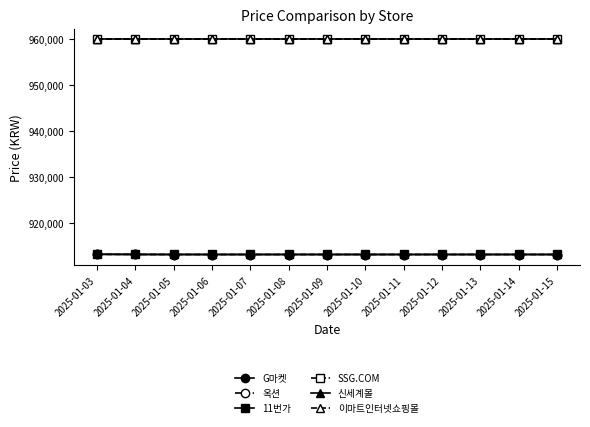

Reading left to right, transcribe all the data shown in this chart.

G마켓: 913130	913110	913090	913090	913090	913090	913090	913090	913090	913090	913090	913090	913090
옥션: 913130	913110	913090	913090	913090	913090	913090	913090	913090	913090	913090	913090	913090
11번가: 913140	913100	913100	913100	913100	913100	913100	913100	913100	913100	913100	913100	913100
SSG.COM: 960000	960000	960000	960000	960000	960000	960000	960000	960000	960000	960000	960000	960000
신세계몰: 960000	960000	960000	960000	960000	960000	960000	960000	960000	960000	960000	960000	960000
이마트인터넷쇼핑몰: 960000	960000	960000	960000	960000	960000	960000	960000	960000	960000	960000	960000	960000